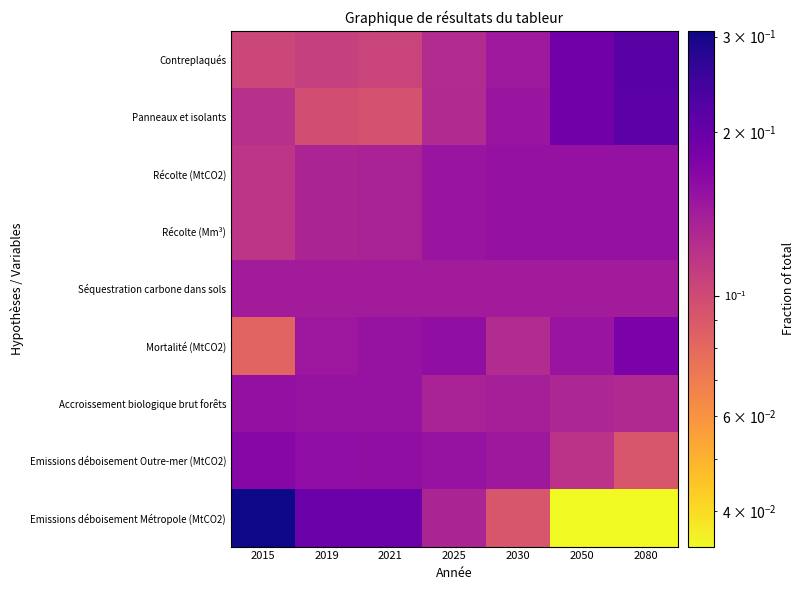

How many categories are shown in the chart?

7